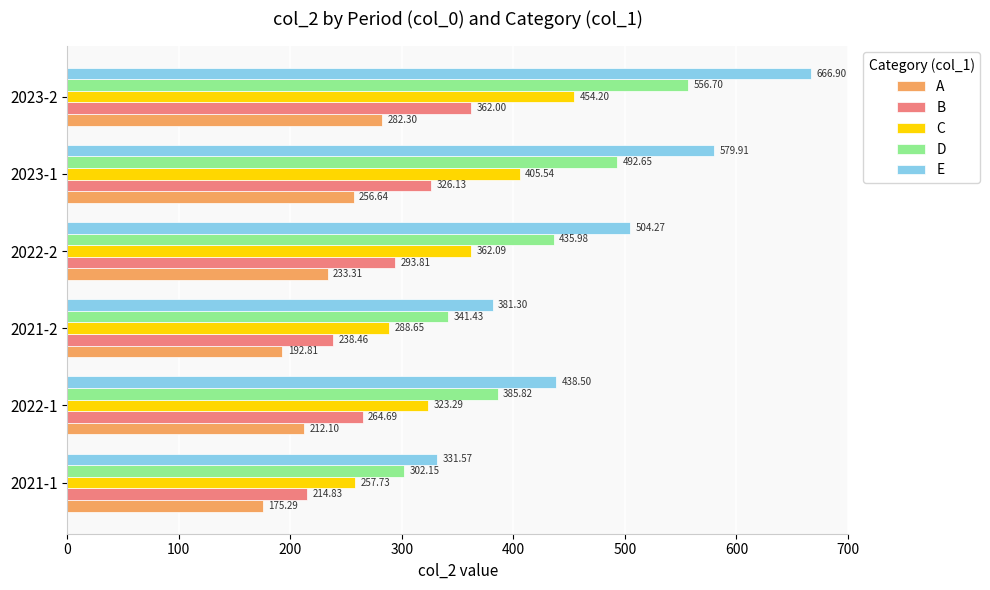

What is the sum of the D values at 2023-2 and 2022-1?

942.5